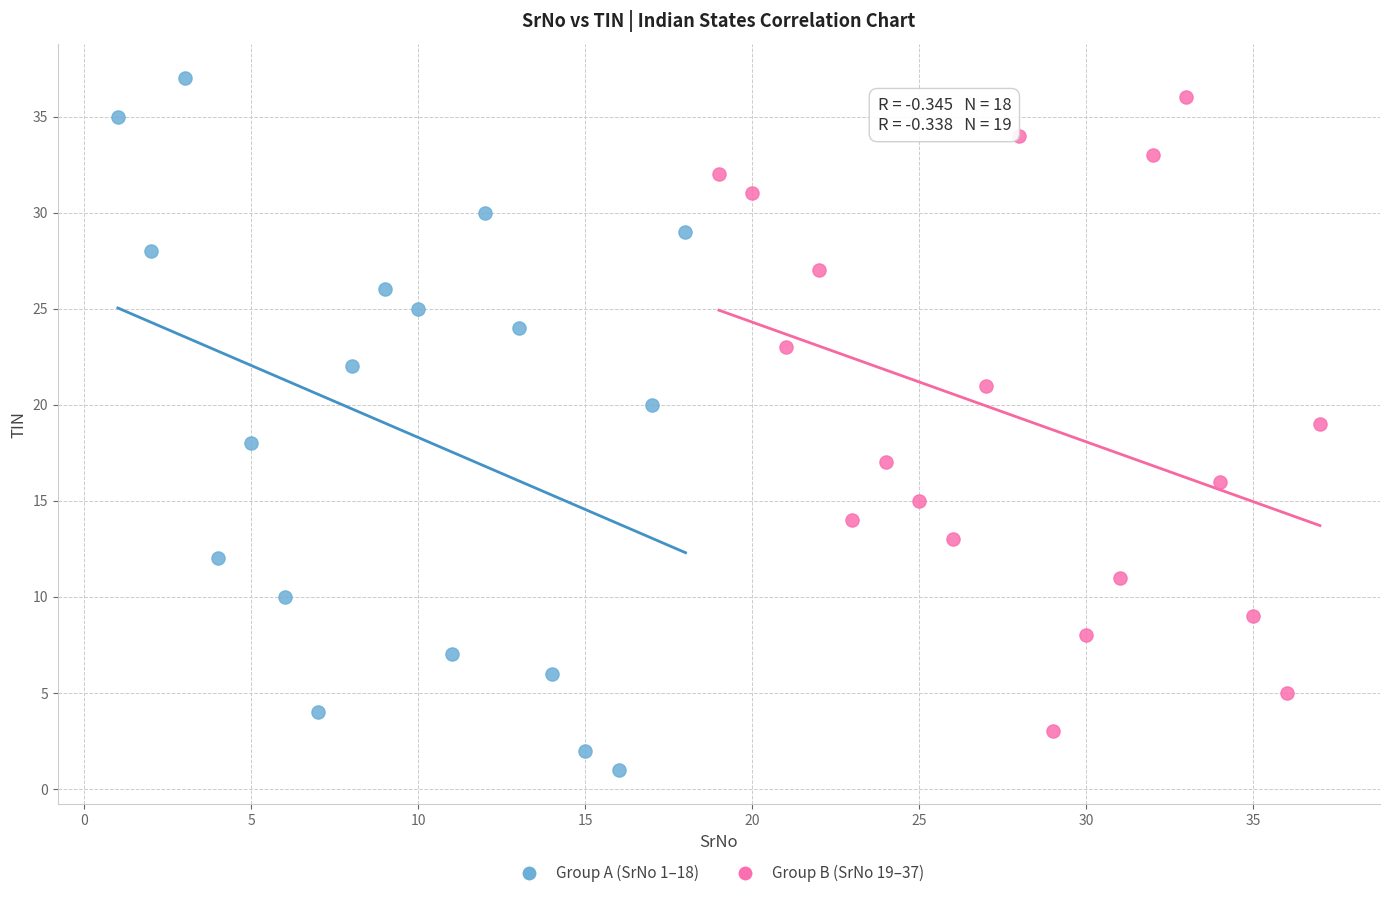

Which series has the largest Y range (max minus min)?

Group A (SrNo 1–18)